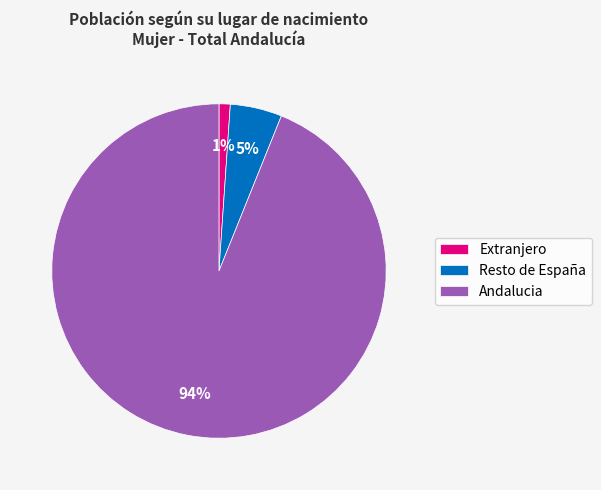

Rank the categories by value from lowest to highest.

Extranjero, Resto de España, Andalucia